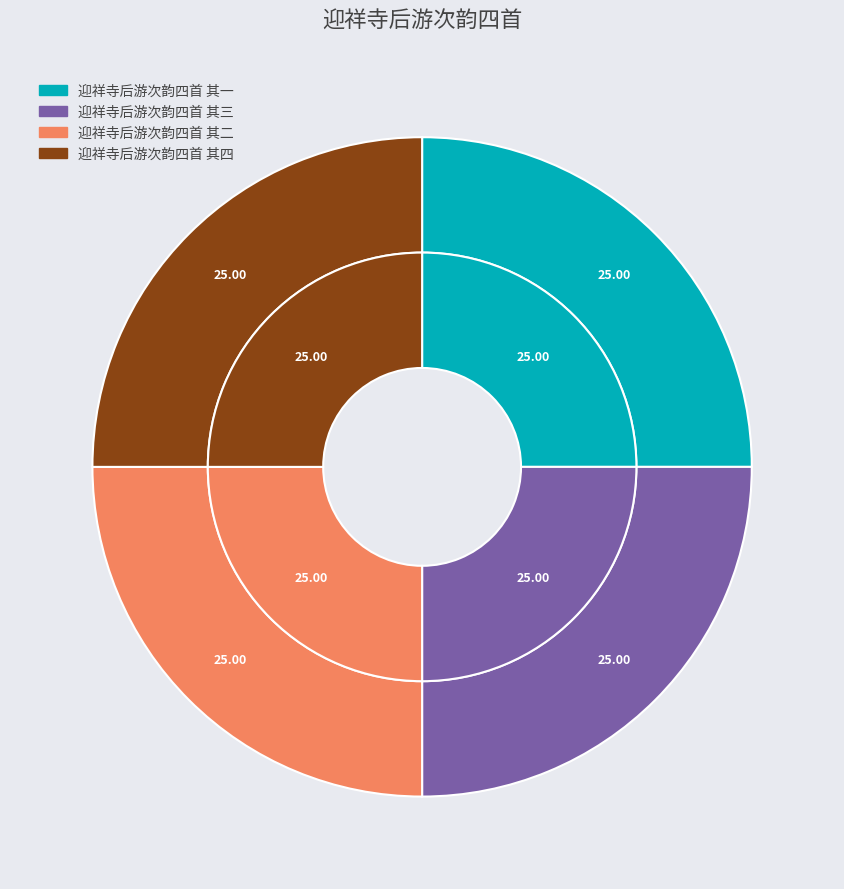

Count the number of slices in the pie.

4